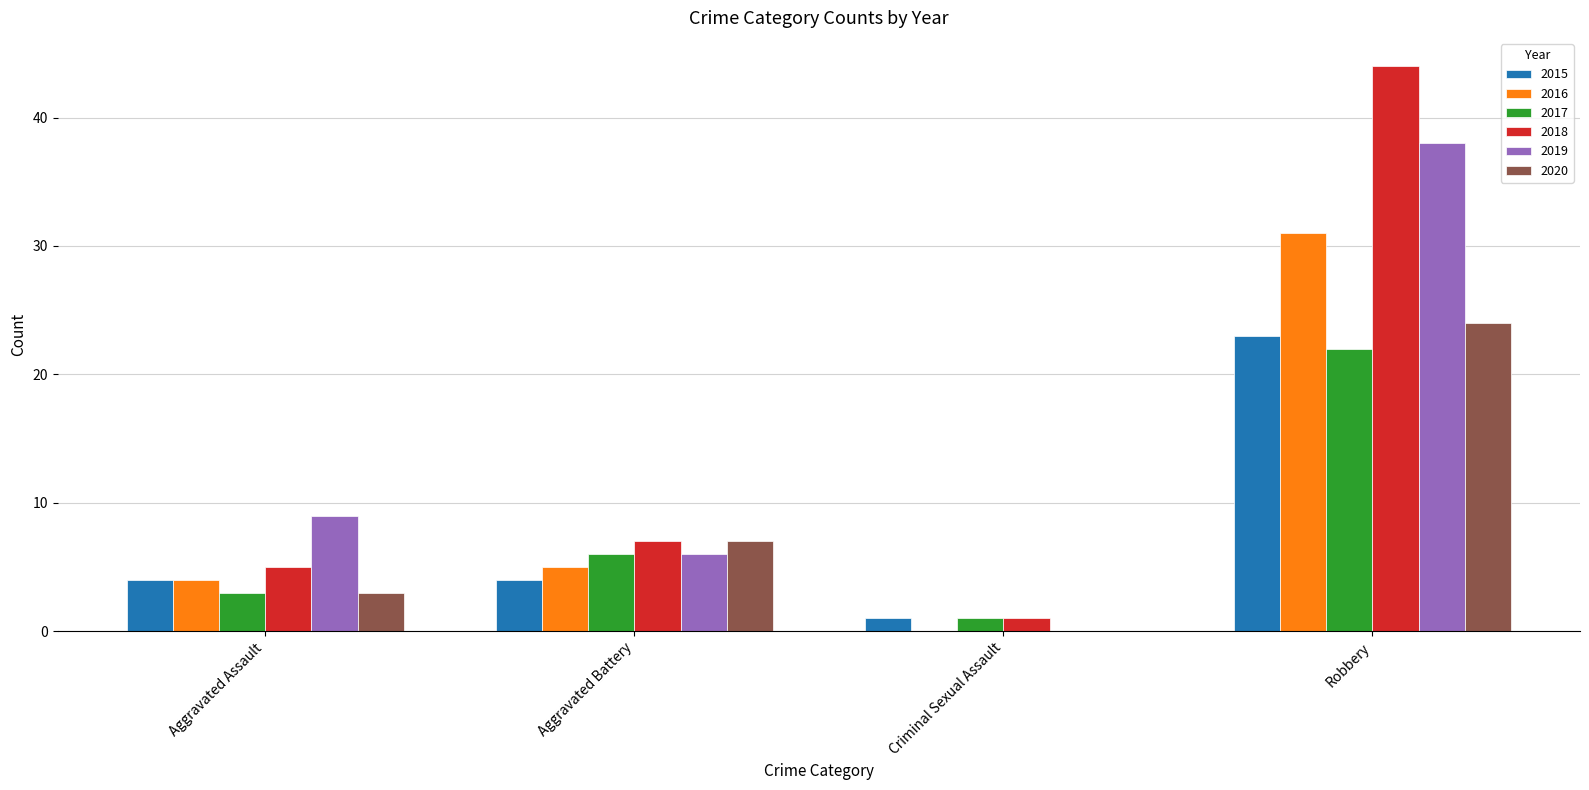

Reading right to left, extract all data points from this chart.

2015: 23	1	4	4
2016: 31	0	5	4
2017: 22	1	6	3
2018: 44	1	7	5
2019: 38	0	6	9
2020: 24	0	7	3